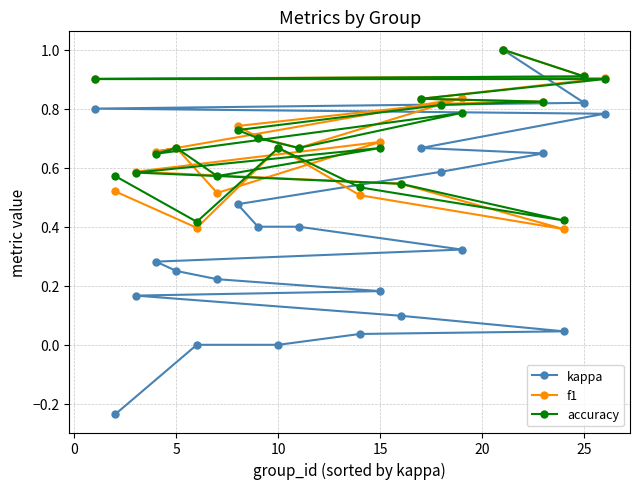

Which series has the largest range (max minus min)?

kappa